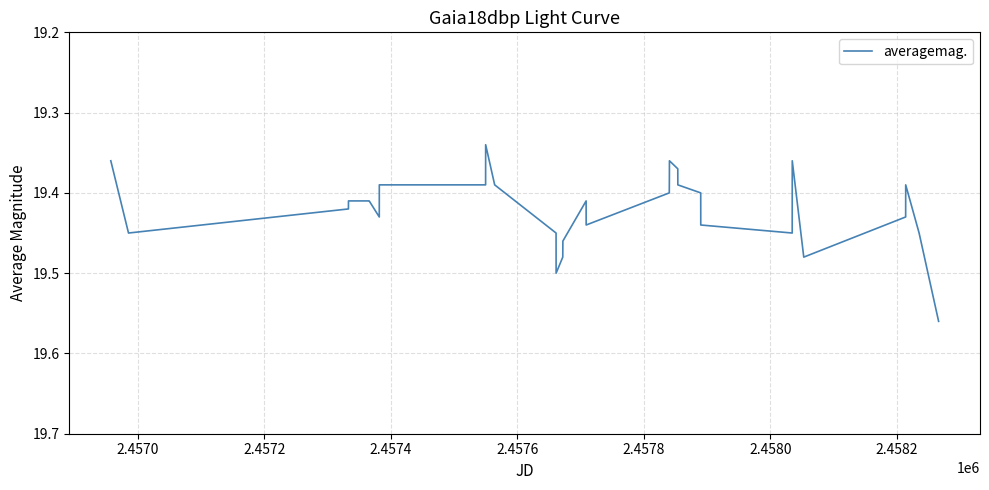

How many values are between 19 and 20?

32